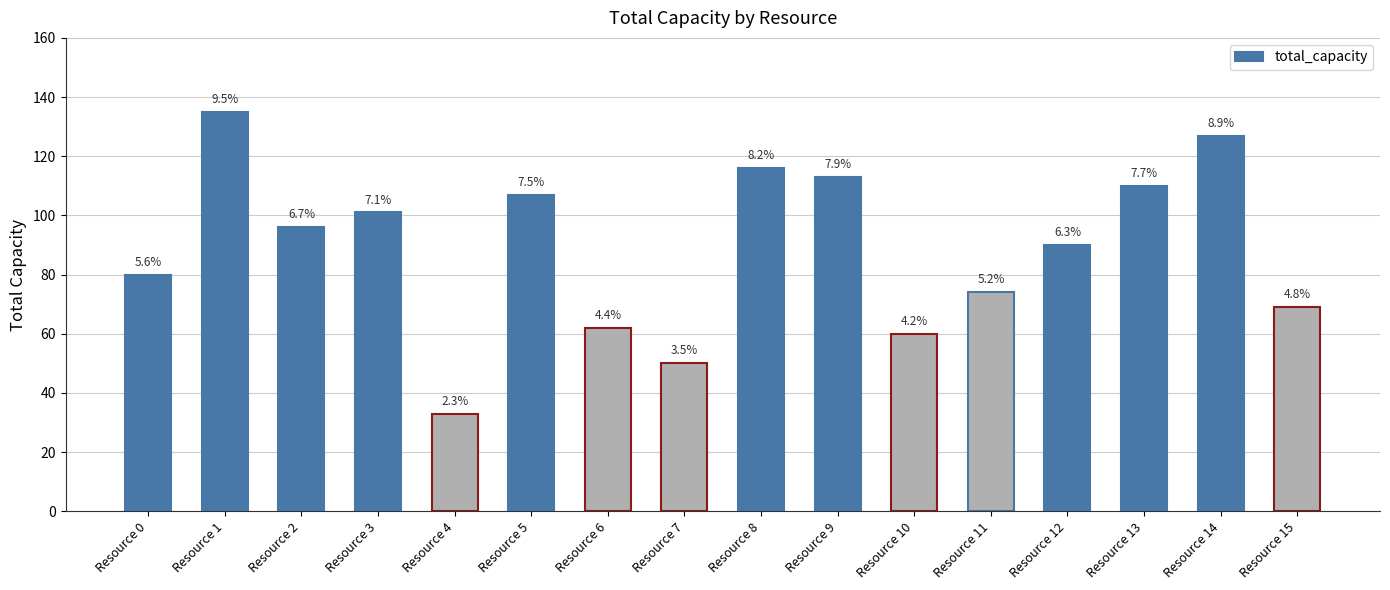

How many bars are there in total?

16